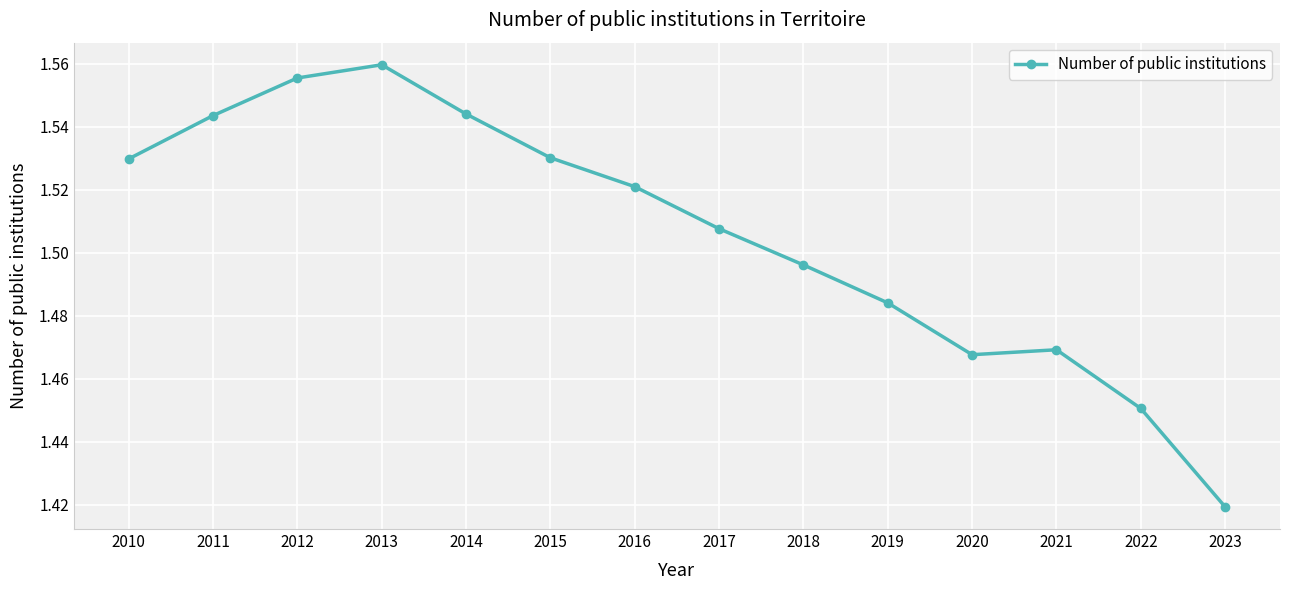

Between 2011 and 2021, which is larger?

2011